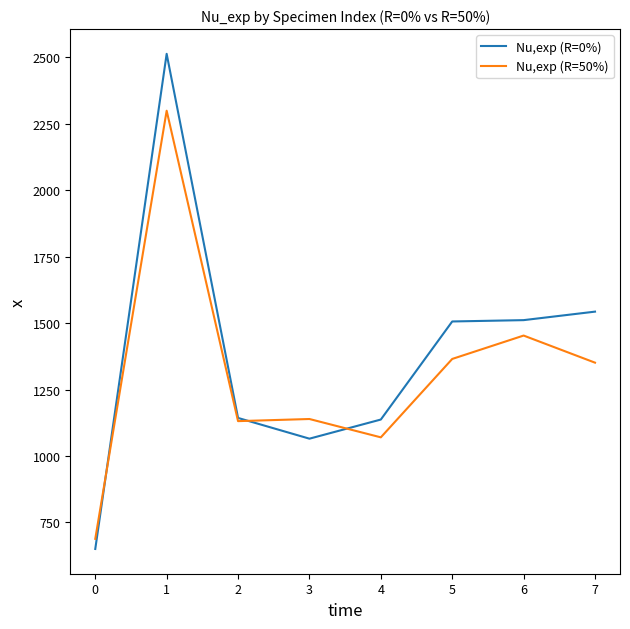

What is the spread (max minus min) of values at 3?

74